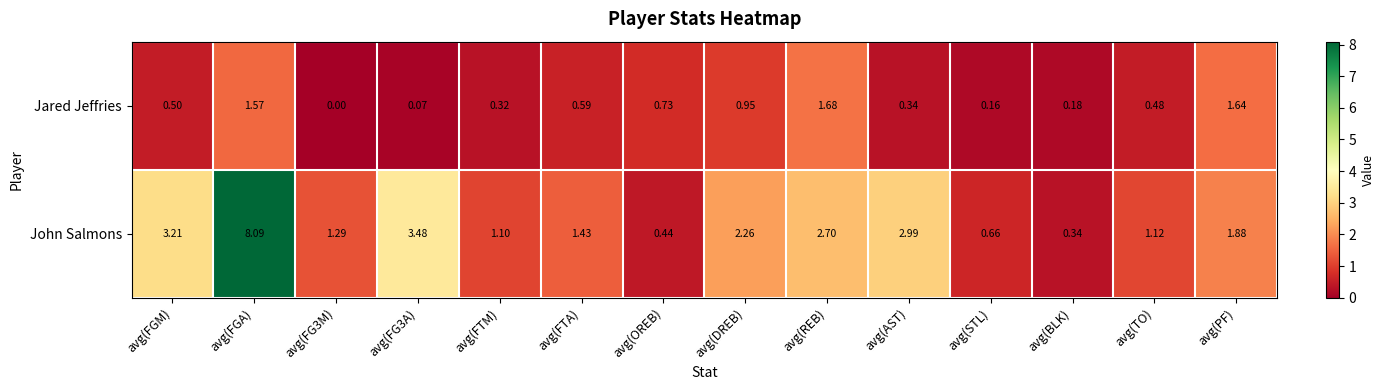

List the series in order of their overall mean, highest first.

John Salmons, Jared Jeffries